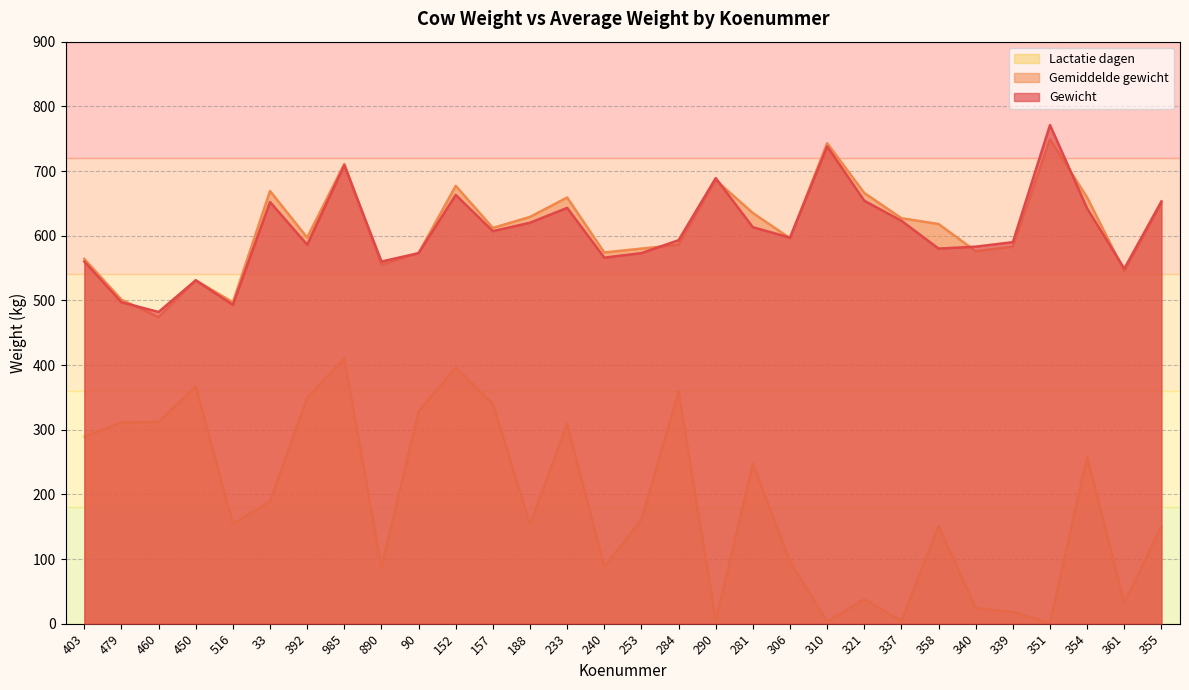

Is it true that Gemiddelde gewicht equals 719 at 361?

False